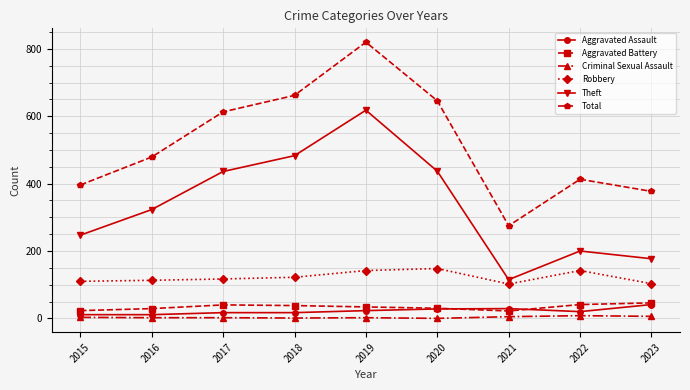

What is the minimum value for Aggravated Battery?

22